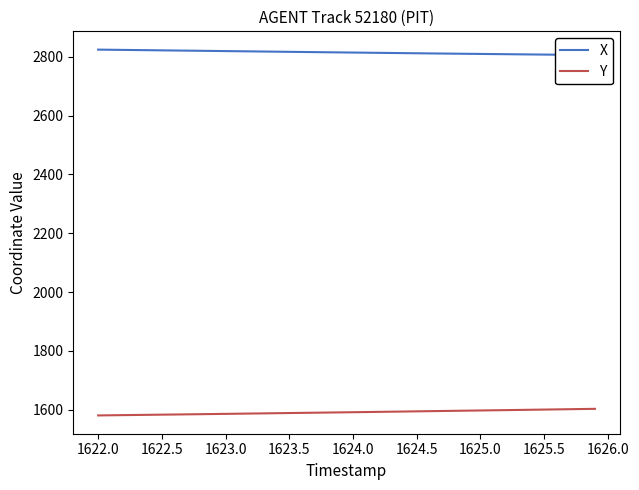

How many values in the X series are below 2815?

20